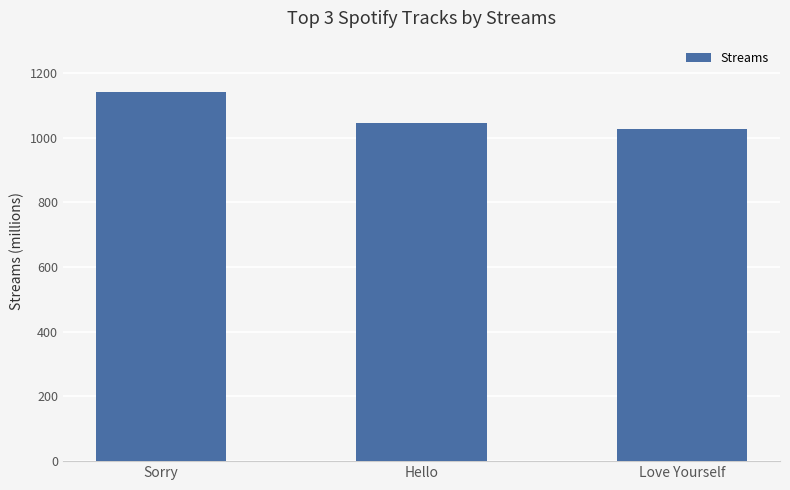

Reading left to right, what are all the values shown in this chart?

Sorry=1142	Hello=1045	Love Yourself=1027